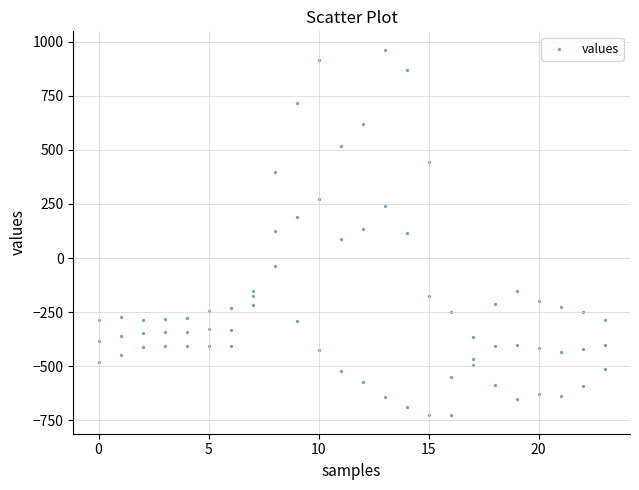

What is the range of X values (max minus min)?

23.0